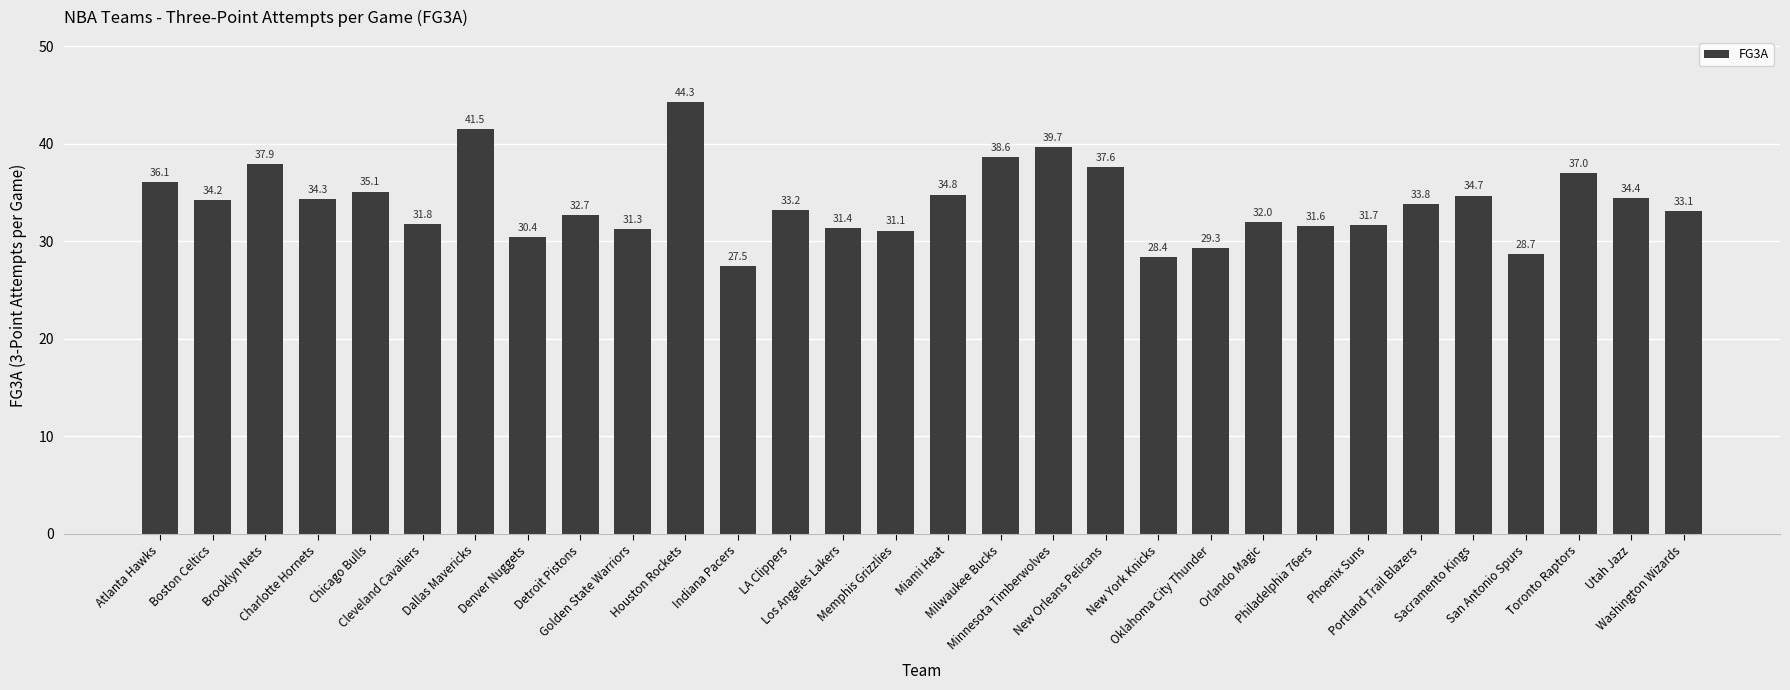

What is the change in value from Boston Celtics to Denver Nuggets?

-3.8